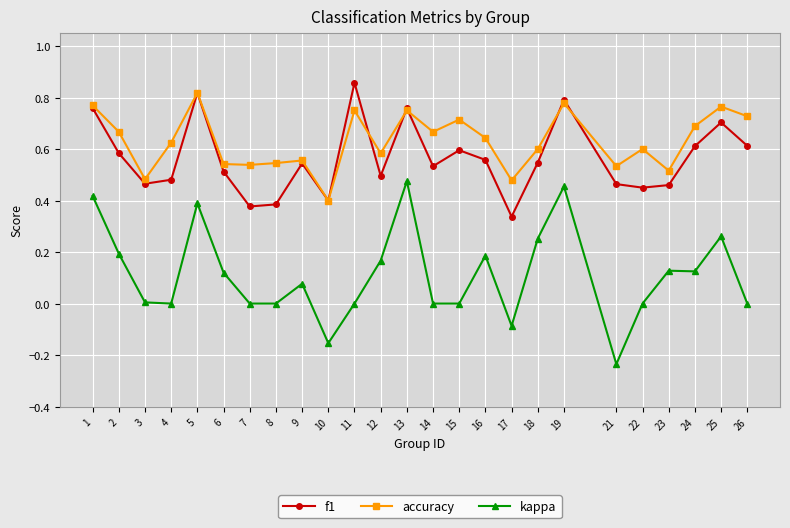

At which category does f1 reach its first local valley?

3